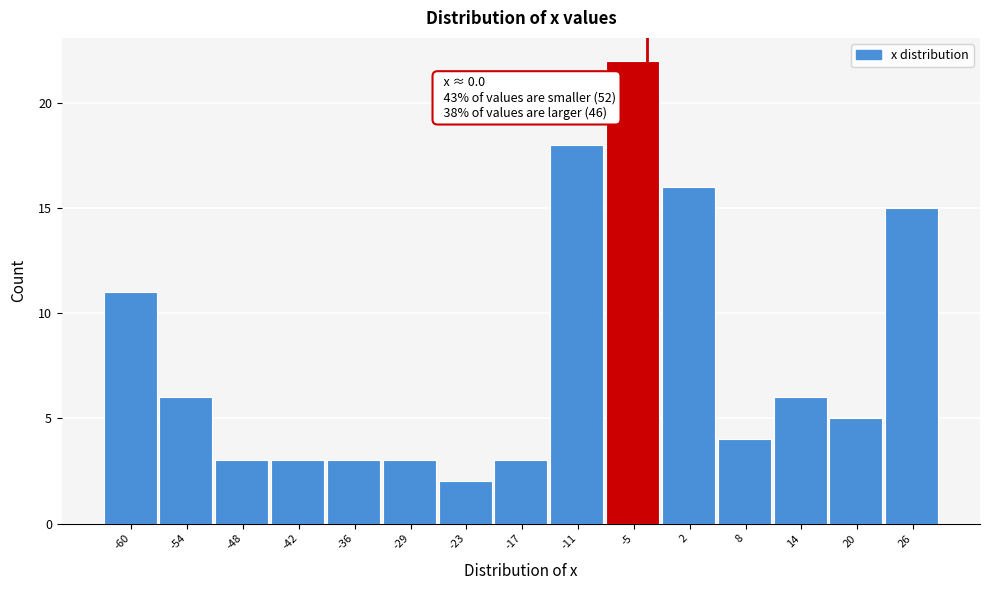

Reading left to right, list all the values displayed in this chart.

11	6	3	3	3	3	2	3	18	22	16	4	6	5	15